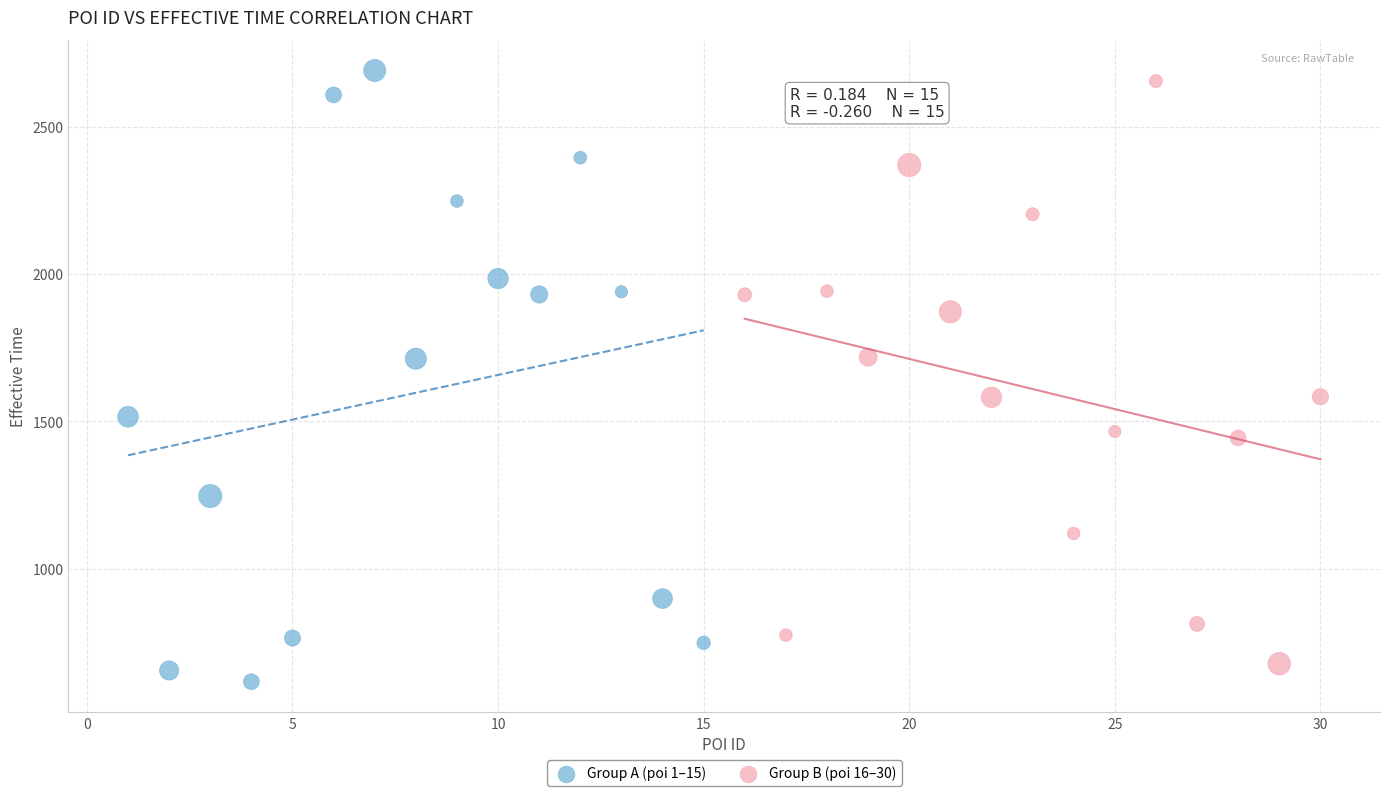

Which series has the largest Y range (max minus min)?

Group A (poi 1–15)